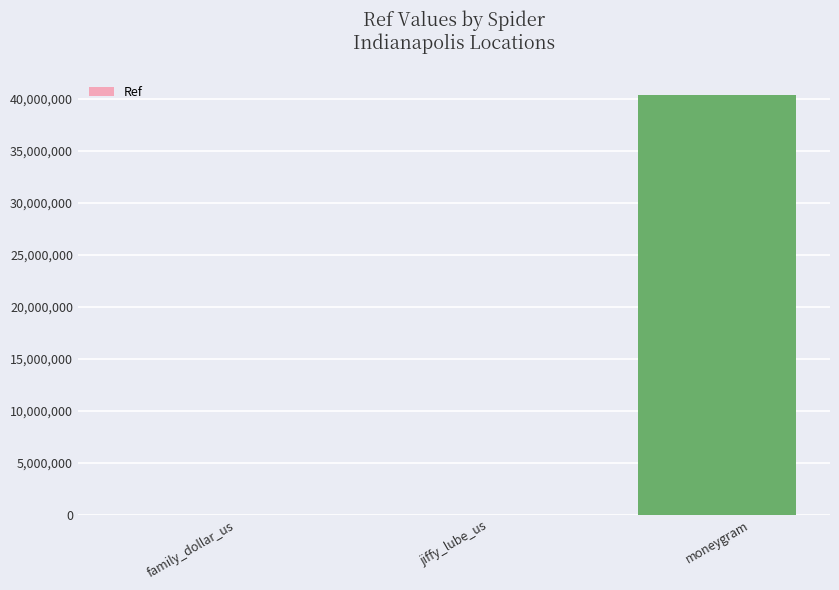

Is it true that the value at moneygram is 67816111?

False